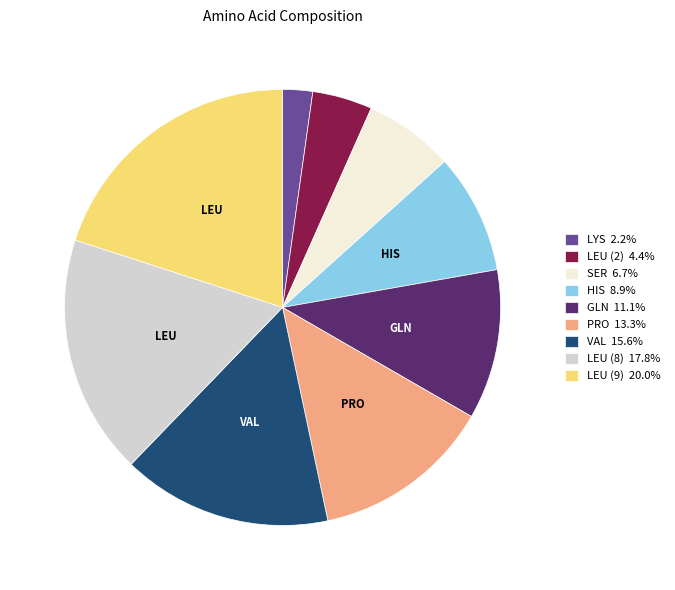

True or false: HIS accounts for 1% of the total.

False